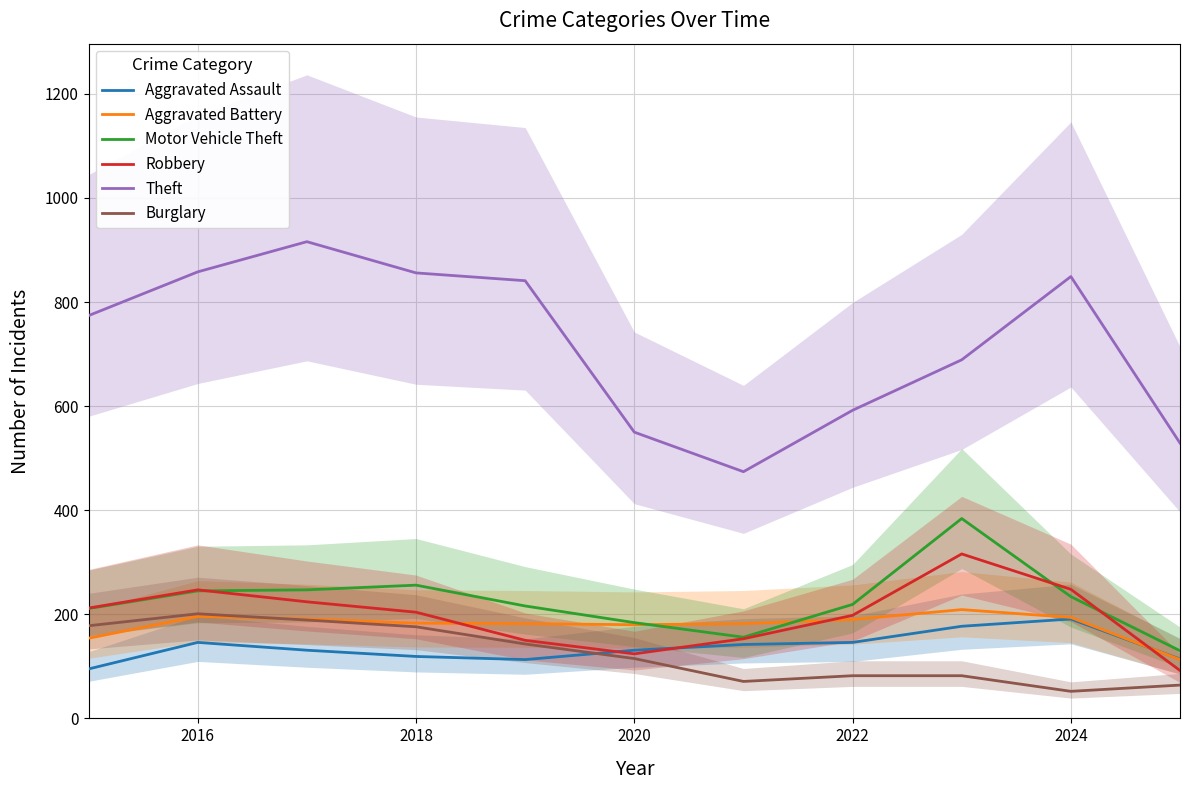

What is the greatest value displayed?

916